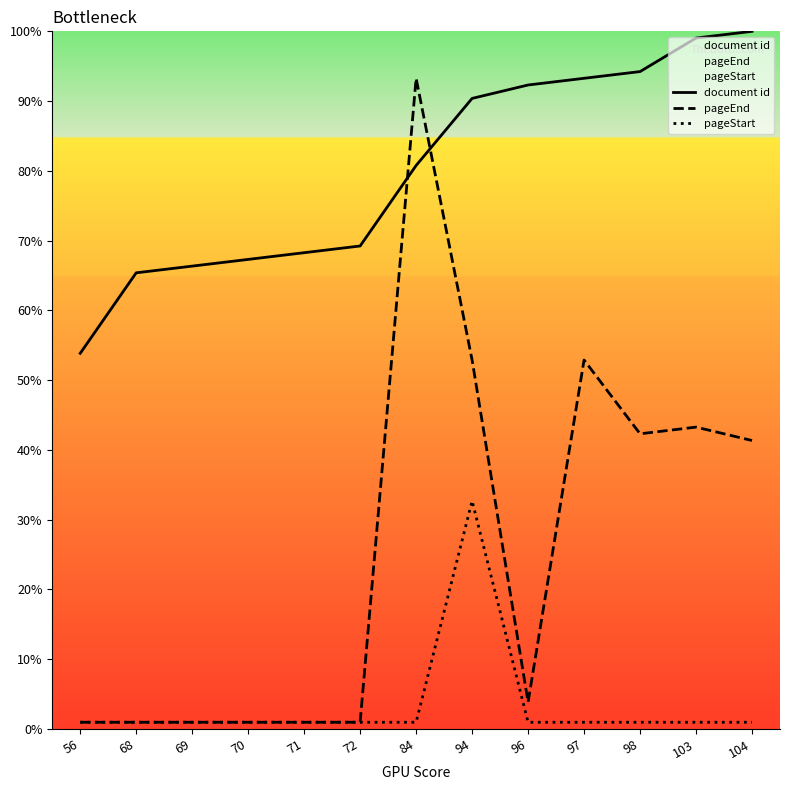

How many distinct data groups are displayed?

3